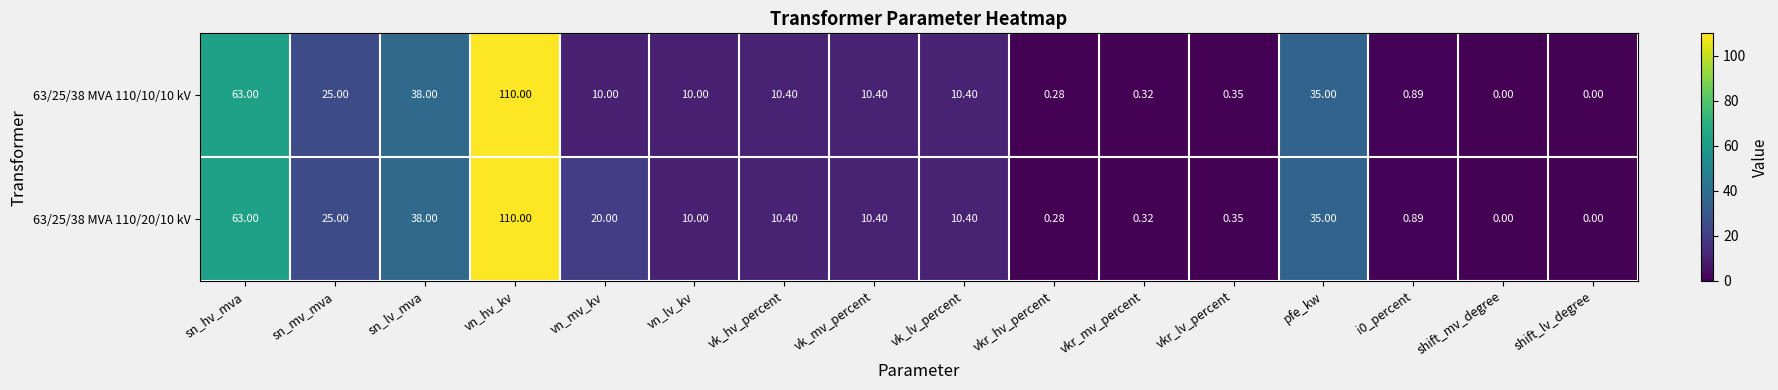

At which category is the sum across all series the highest?

vn_hv_kv